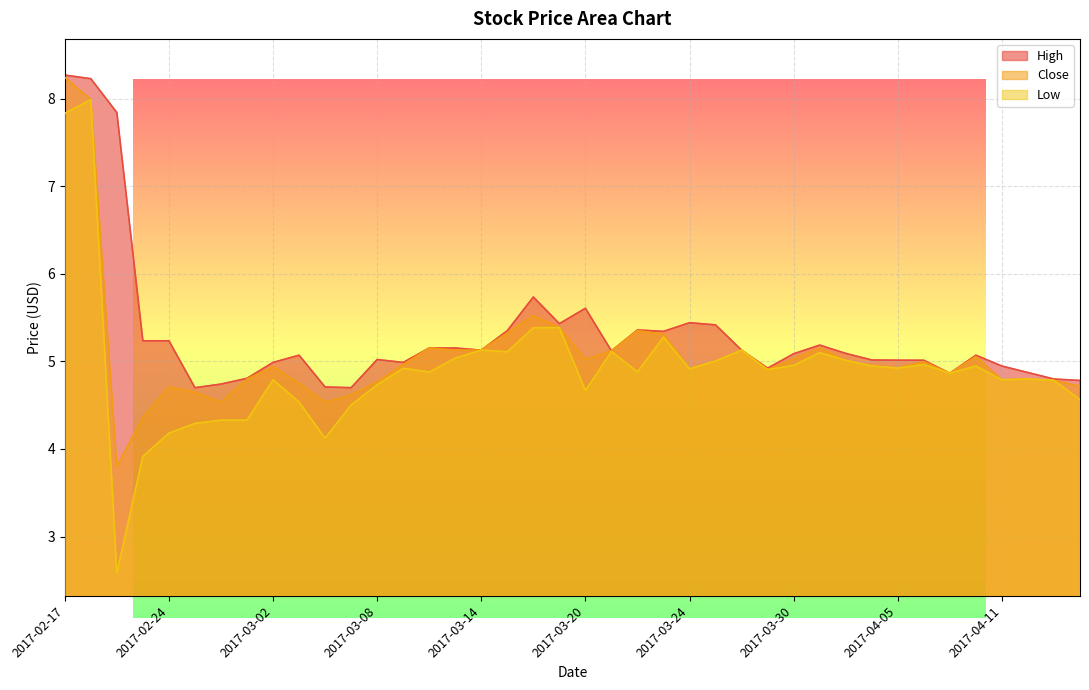

What is the label of the 35th point from the left?

2017-04-07